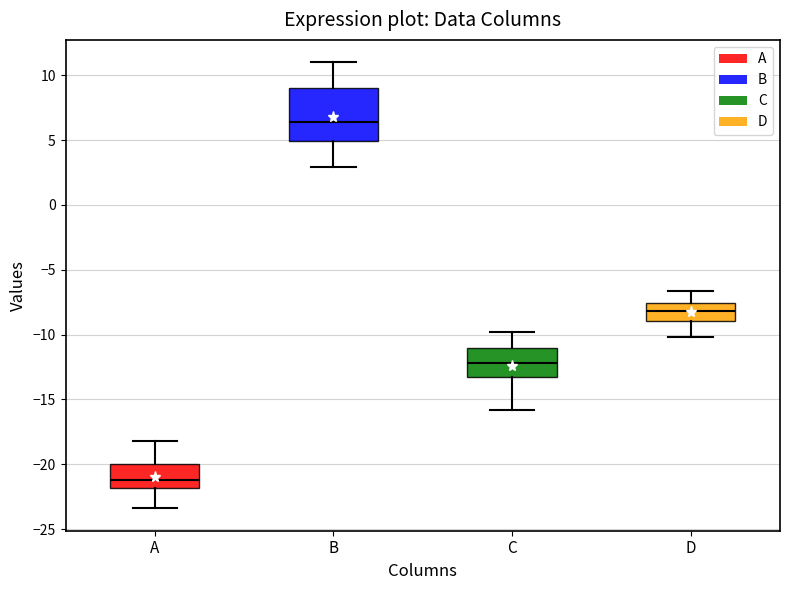

Where does the upper whisker of the box for A end on the y-axis? The values are not printed on the chart, so give them approximately, as read against the axis.

-18.0